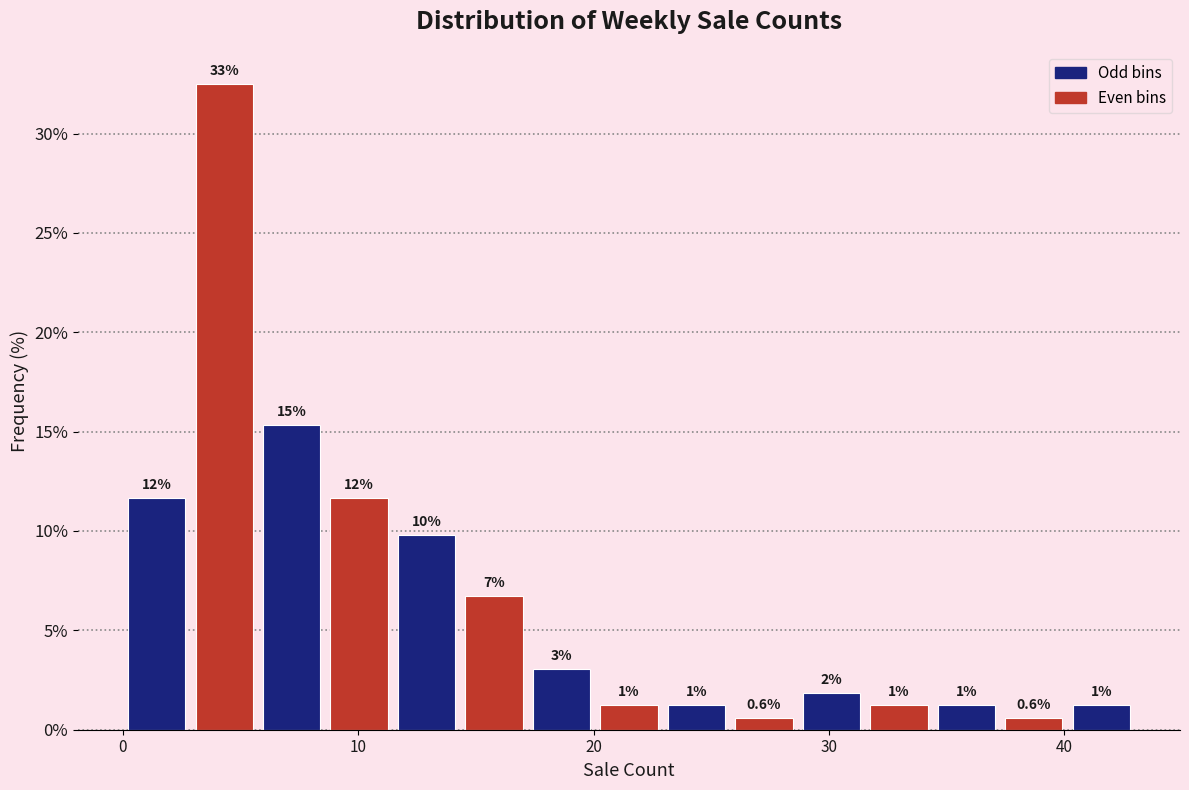

Read against the x-axis, roughly where is the centre of the tallest bar?

4